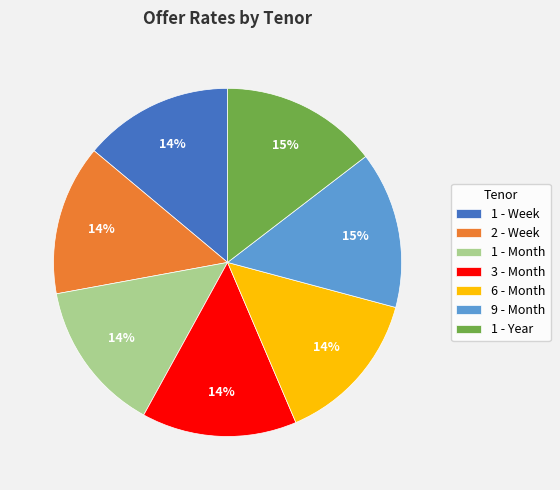

True or false: 1 - Year accounts for 15% of the total.

True